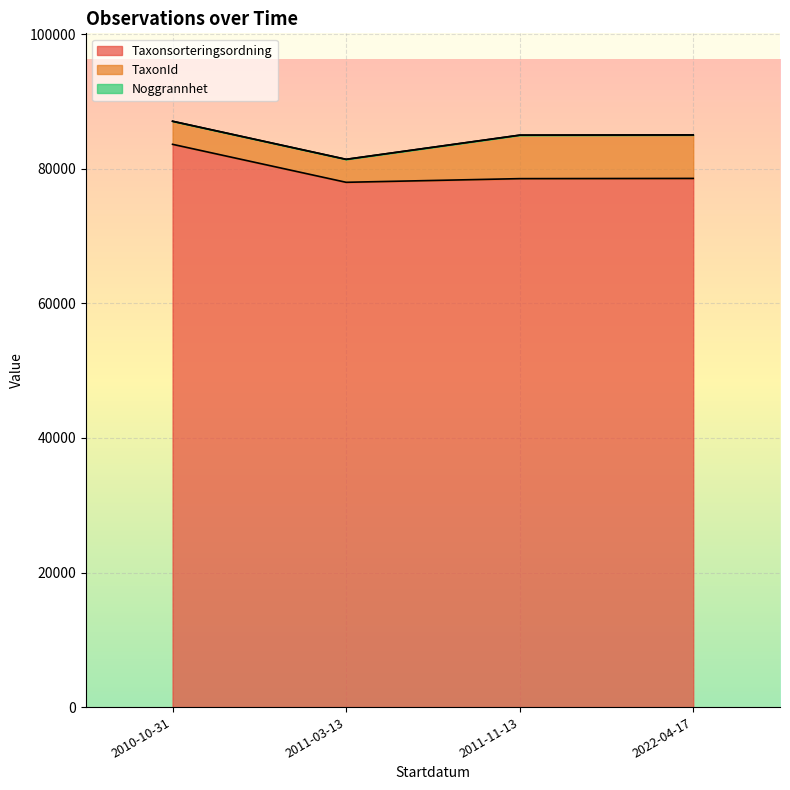

What is the difference between the maximum and minimum values in the TaxonId series?

6273